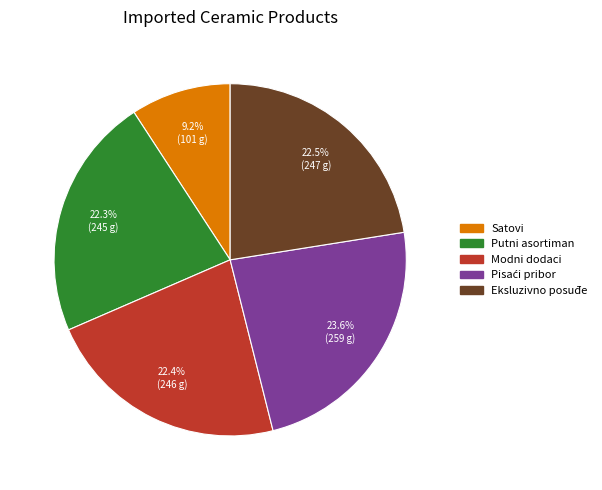

To the nearest percent, what is the combined percentage of Satovi and Putni asortiman?

32%